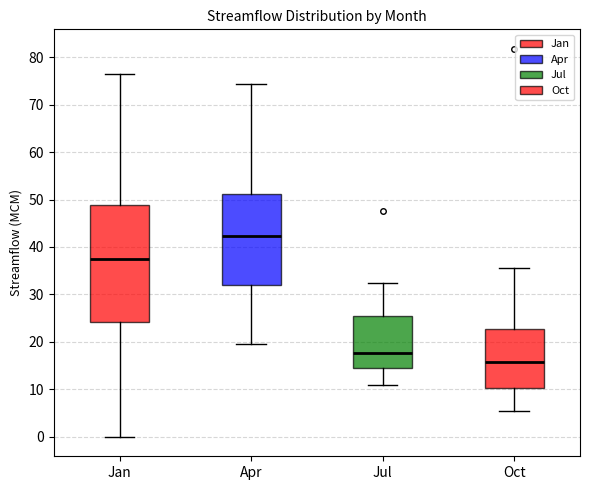

Which box is the tallest, from its lower edge to its upper edge?

Jan